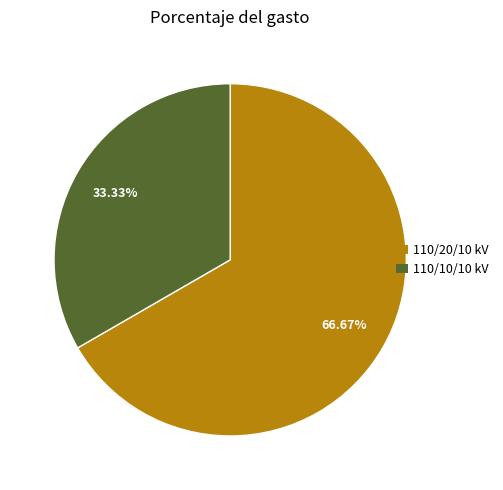

Does any single category account for the majority?

Yes